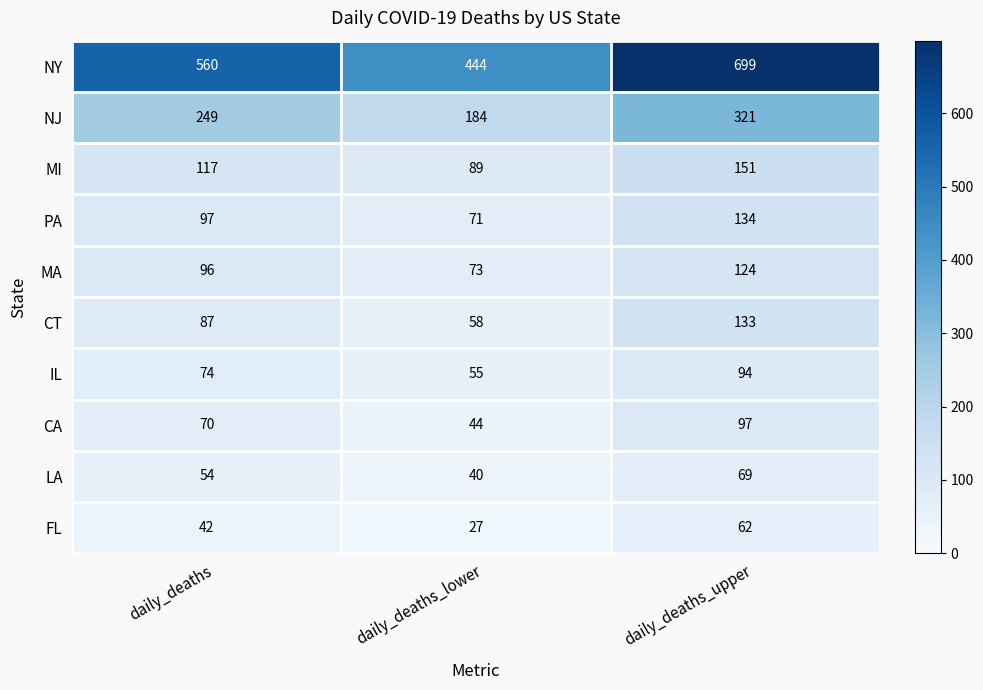

What is the highest value of the IL series?

94